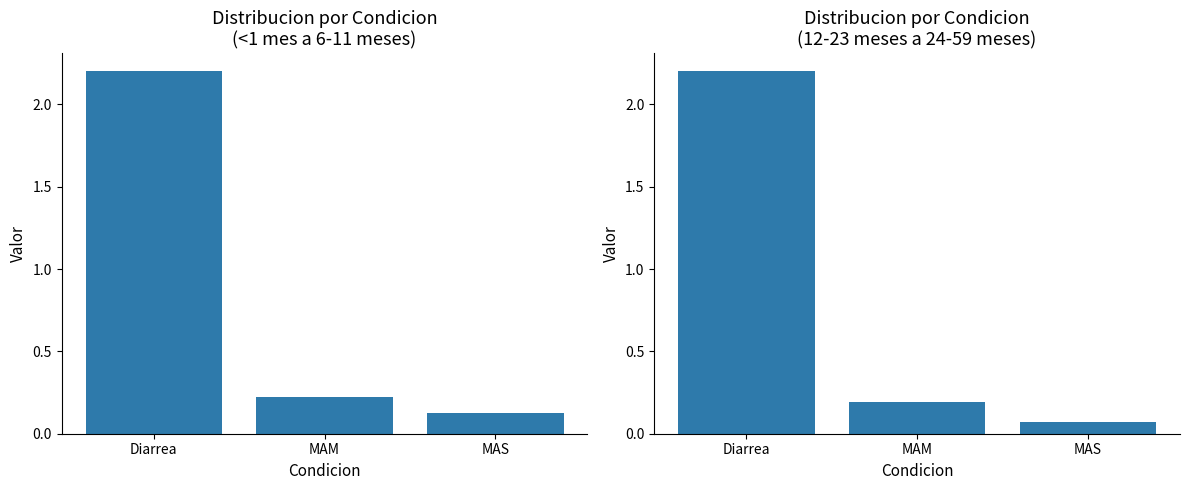

What is the label of the 3rd bar from the left?

MAS